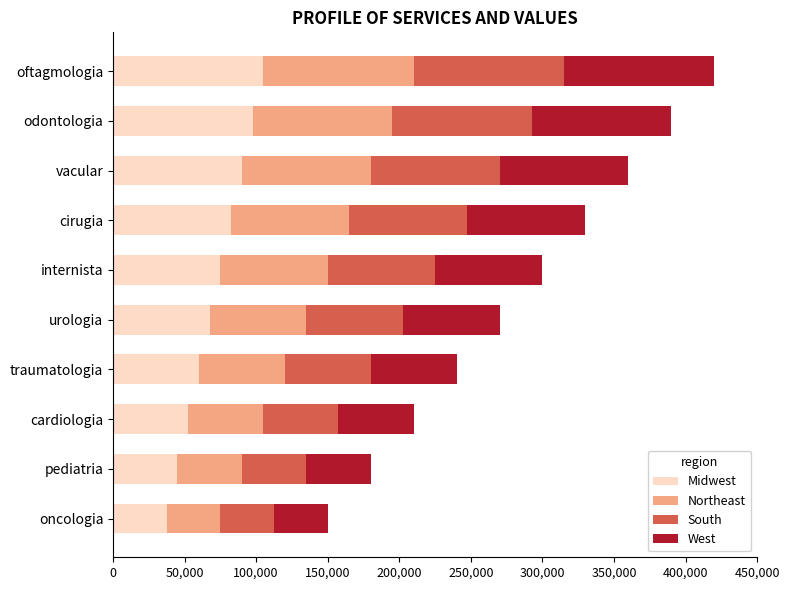

The Midwest series shows 37500 at oncologia. True or false?

True